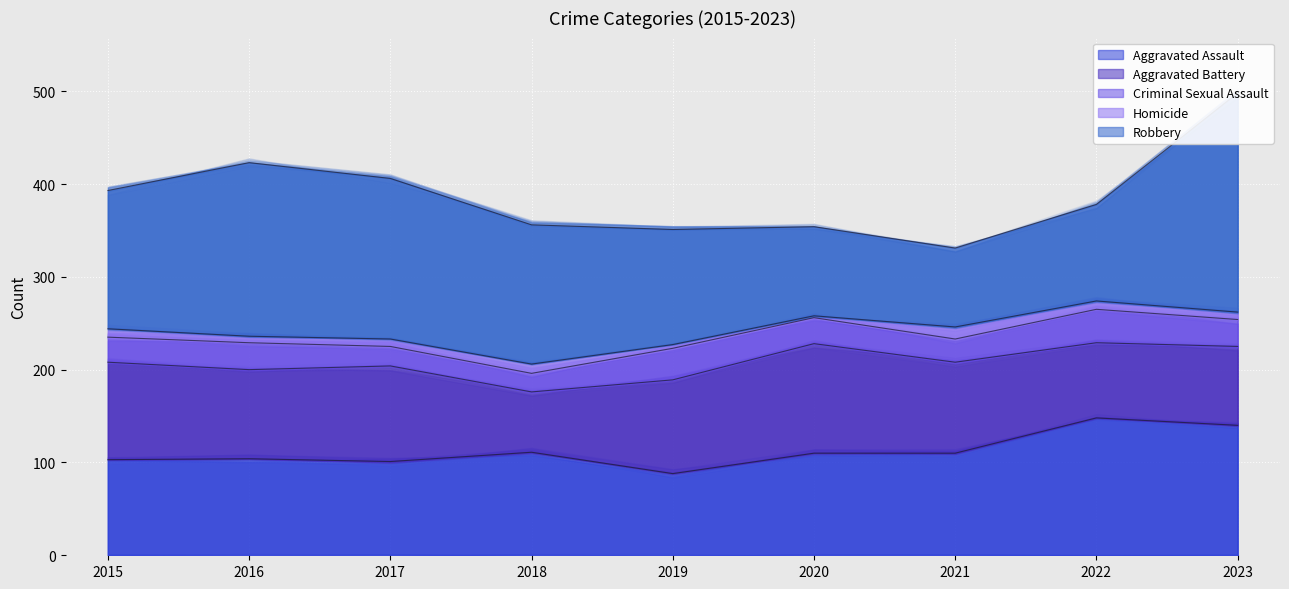

What is the sum of all Aggravated Battery values?

852